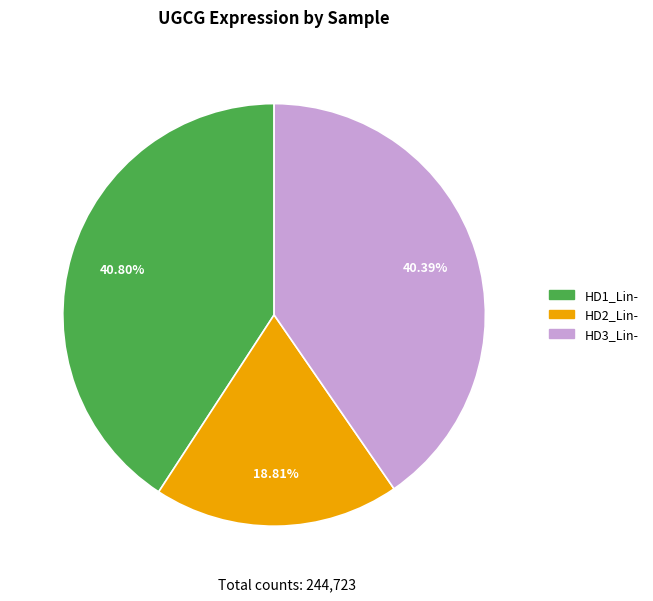

Is there any slice that represents more than half of the pie?

No